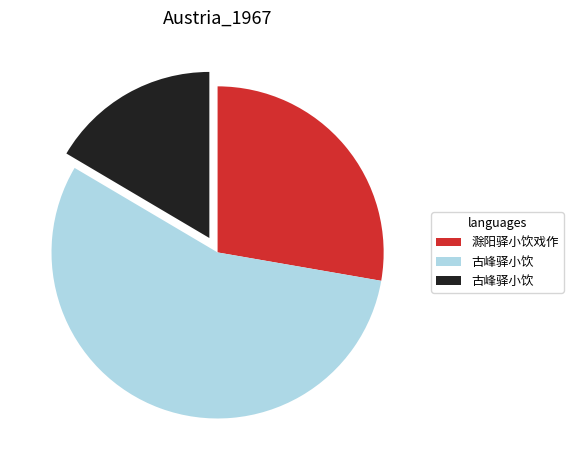

Is there a majority slice in this chart?

Yes